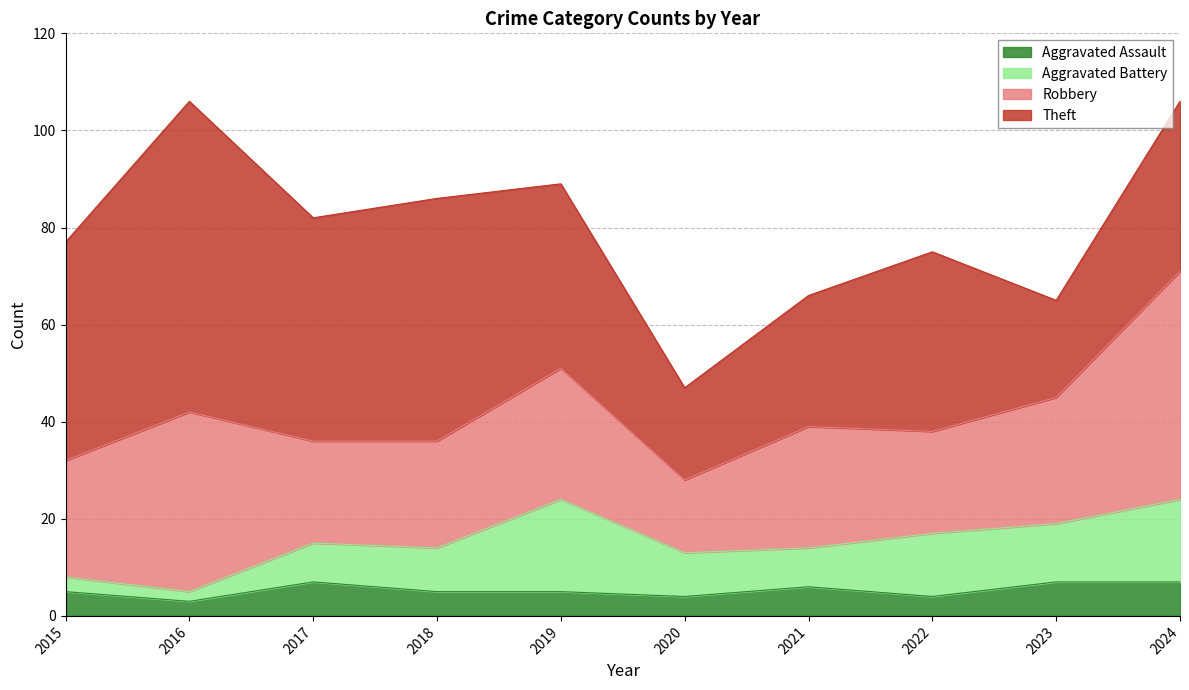

At which category does Aggravated Battery reach its first local peak?

2019